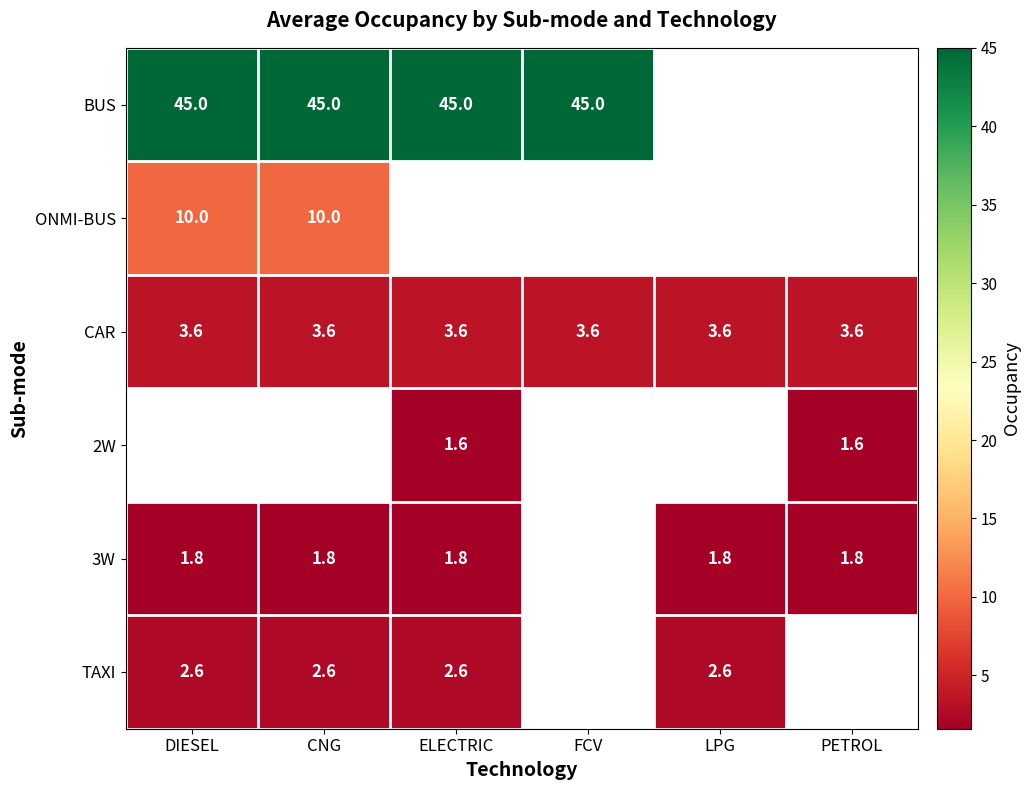

At how many categories does at least one series exceed 38?

4